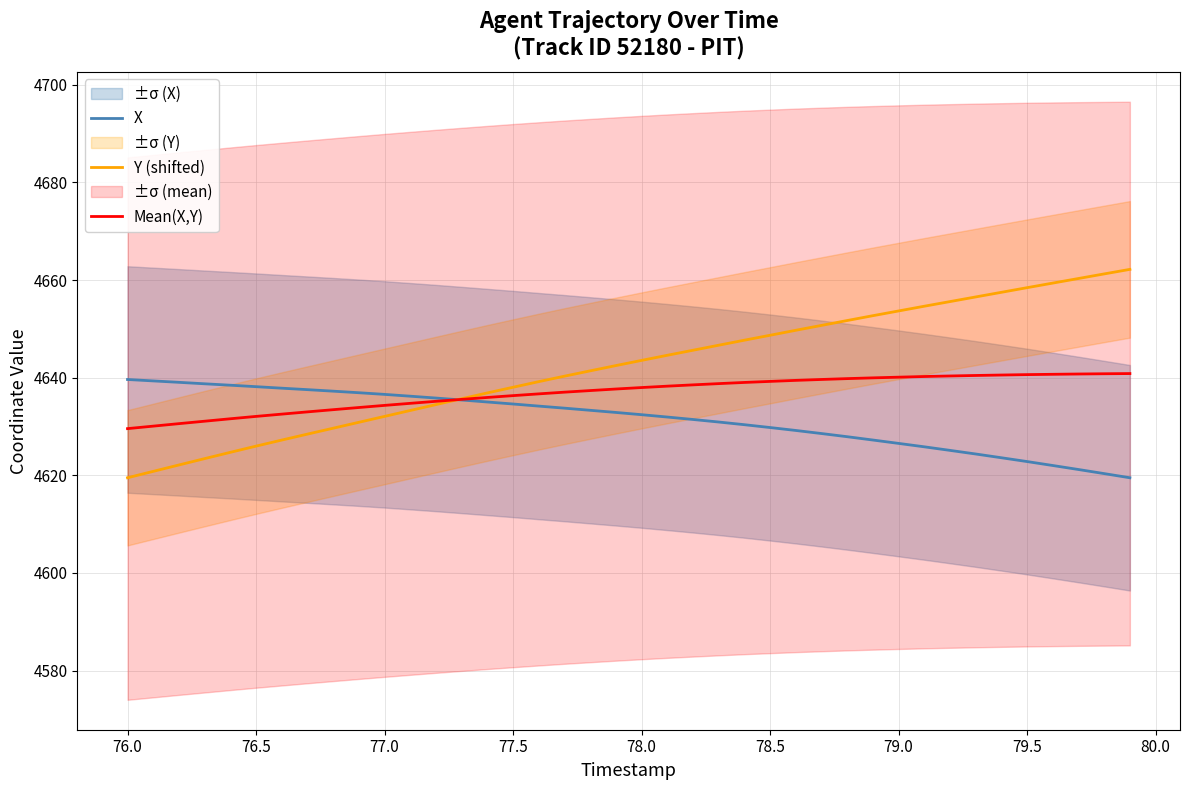

What is the highest value of the X series?

4639.6